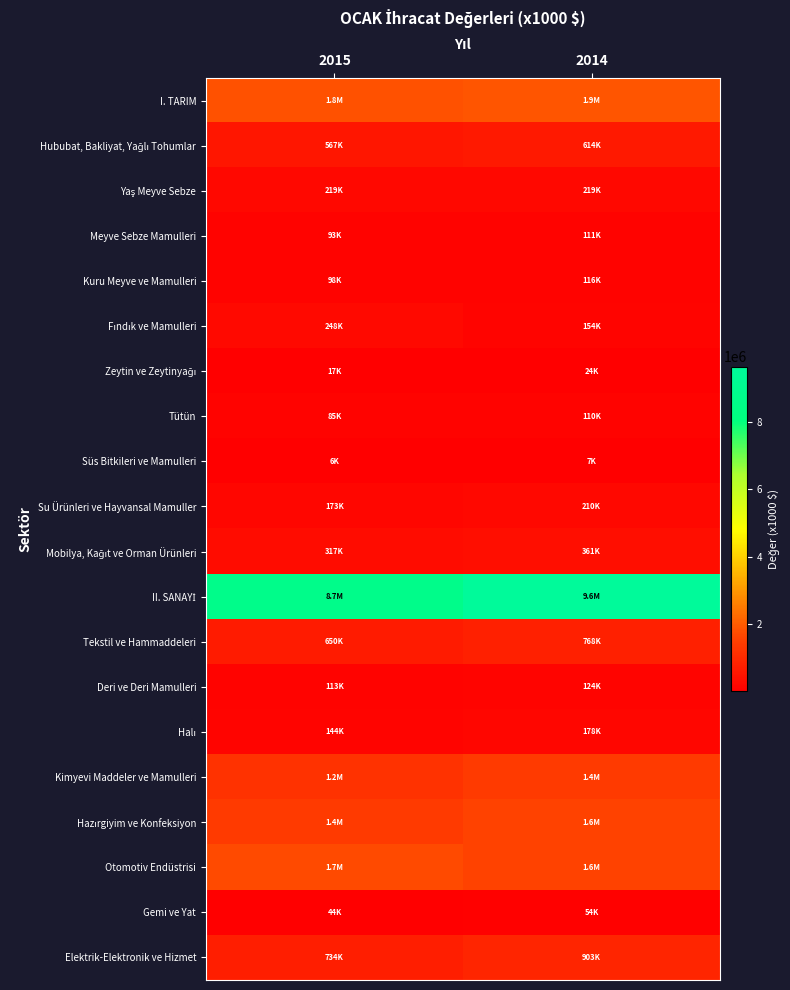

Which series has the widest spread of values?

II. SANAYİ